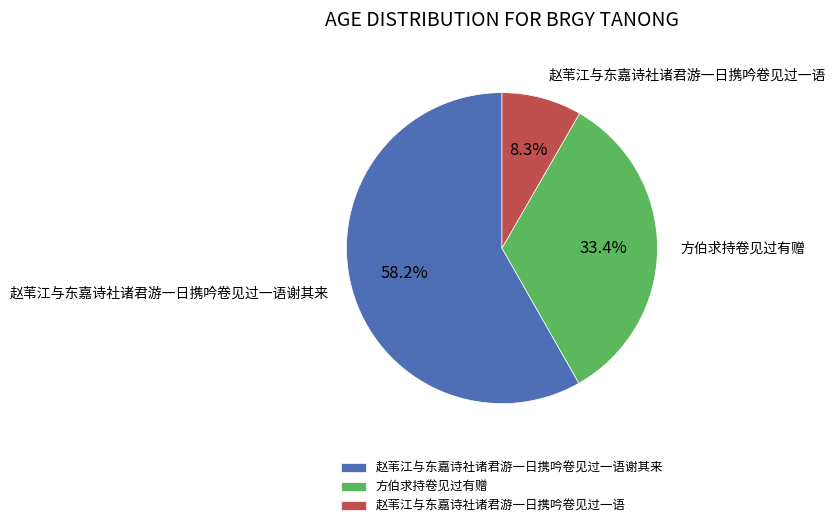

Between 赵苇江与东嘉诗社诸君游一日携吟卷见过一语谢其来 and 赵苇江与东嘉诗社诸君游一日携吟卷见过一语, which is larger?

赵苇江与东嘉诗社诸君游一日携吟卷见过一语谢其来